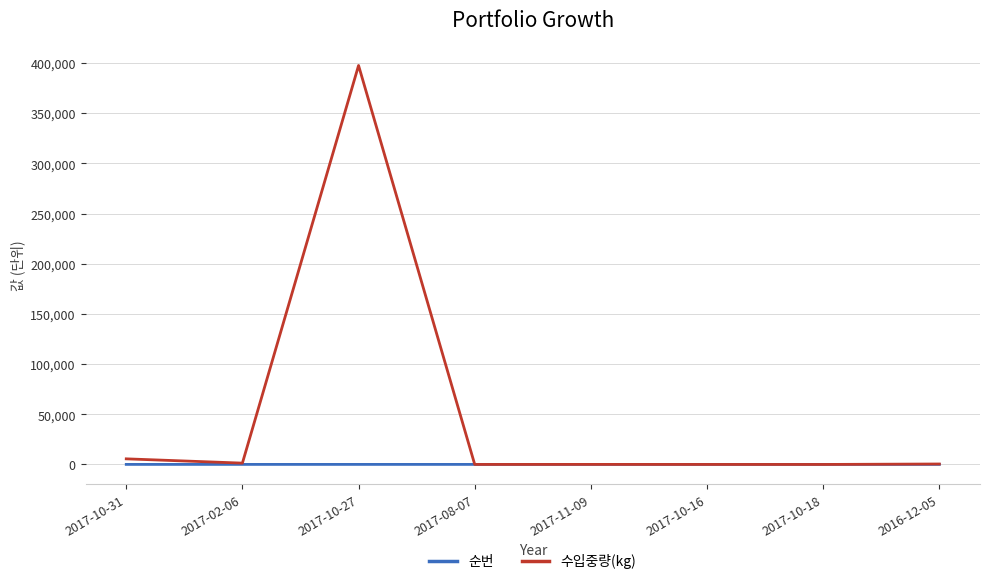

What is the difference between the maximum and second lowest values in the 수입중량(kg) series?

397390